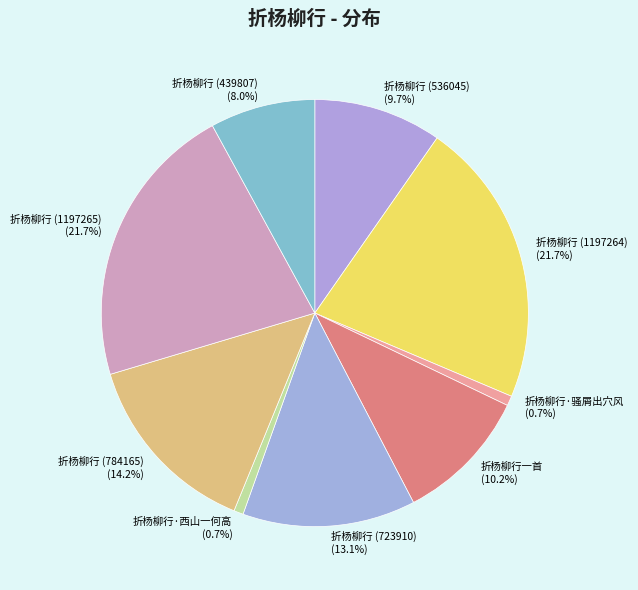

Does 折杨柳行 (439807) account for over 50% of the chart?

No